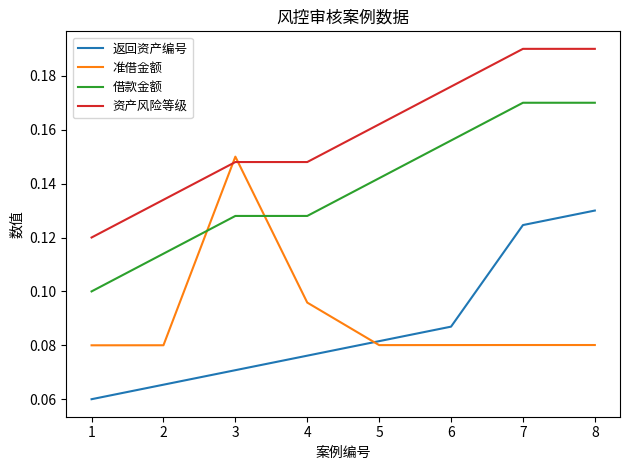

The 借款金额 series shows 0.3 at 7. True or false?

False